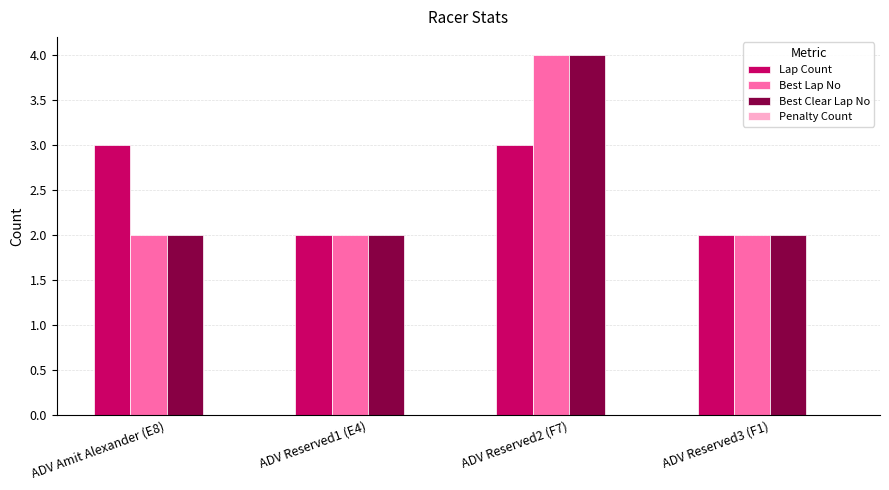

Which category has the highest value across all series?

ADV Reserved2 (F7)